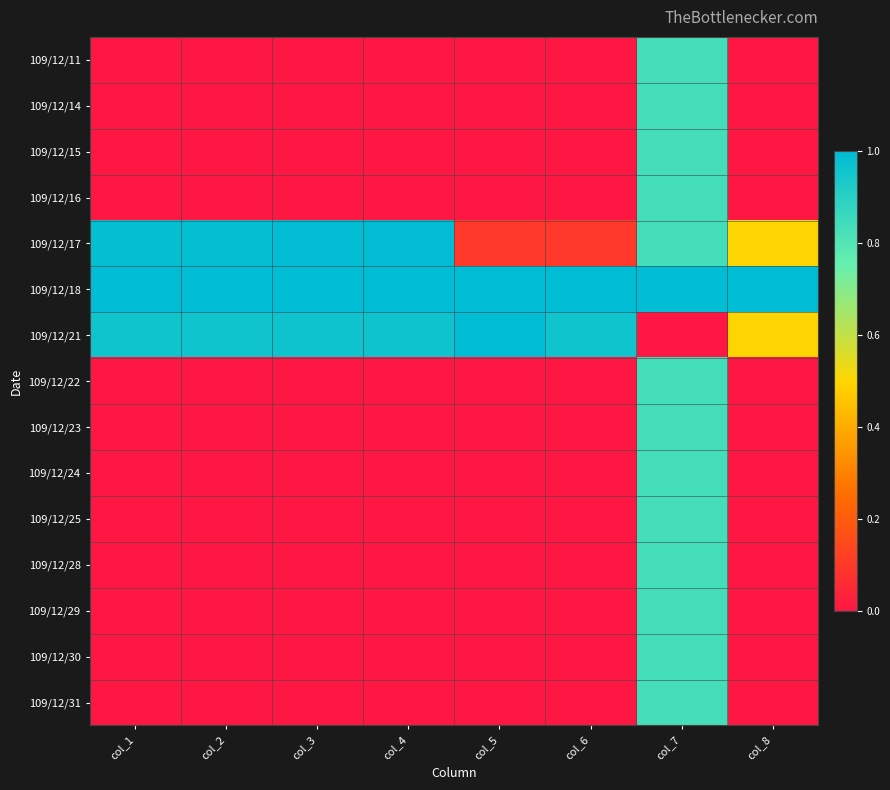

Reading left to right, extract all data points from this chart.

109/12/11: col_1=0.0	col_2=0.0	col_3=0.0	col_4=0.0	col_5=0.0	col_6=0.0	col_7=0.8	col_8=0.0
109/12/14: col_1=0.0	col_2=0.0	col_3=0.0	col_4=0.0	col_5=0.0	col_6=0.0	col_7=0.8	col_8=0.0
109/12/15: col_1=0.0	col_2=0.0	col_3=0.0	col_4=0.0	col_5=0.0	col_6=0.0	col_7=0.8	col_8=0.0
109/12/16: col_1=0.0	col_2=0.0	col_3=0.0	col_4=0.0	col_5=0.0	col_6=0.0	col_7=0.8	col_8=0.0
109/12/17: col_1=1.0	col_2=1.0	col_3=1.0	col_4=1.0	col_5=0.1	col_6=0.1	col_7=0.8	col_8=0.5
109/12/18: col_1=1.0	col_2=1.0	col_3=1.0	col_4=1.0	col_5=1.0	col_6=1.0	col_7=1.0	col_8=1.0
109/12/21: col_1=1.0	col_2=1.0	col_3=1.0	col_4=1.0	col_5=1.0	col_6=1.0	col_7=0.0	col_8=0.5
109/12/22: col_1=0.0	col_2=0.0	col_3=0.0	col_4=0.0	col_5=0.0	col_6=0.0	col_7=0.8	col_8=0.0
109/12/23: col_1=0.0	col_2=0.0	col_3=0.0	col_4=0.0	col_5=0.0	col_6=0.0	col_7=0.8	col_8=0.0
109/12/24: col_1=0.0	col_2=0.0	col_3=0.0	col_4=0.0	col_5=0.0	col_6=0.0	col_7=0.8	col_8=0.0
109/12/25: col_1=0.0	col_2=0.0	col_3=0.0	col_4=0.0	col_5=0.0	col_6=0.0	col_7=0.8	col_8=0.0
109/12/28: col_1=0.0	col_2=0.0	col_3=0.0	col_4=0.0	col_5=0.0	col_6=0.0	col_7=0.8	col_8=0.0
109/12/29: col_1=0.0	col_2=0.0	col_3=0.0	col_4=0.0	col_5=0.0	col_6=0.0	col_7=0.8	col_8=0.0
109/12/30: col_1=0.0	col_2=0.0	col_3=0.0	col_4=0.0	col_5=0.0	col_6=0.0	col_7=0.8	col_8=0.0
109/12/31: col_1=0.0	col_2=0.0	col_3=0.0	col_4=0.0	col_5=0.0	col_6=0.0	col_7=0.8	col_8=0.0